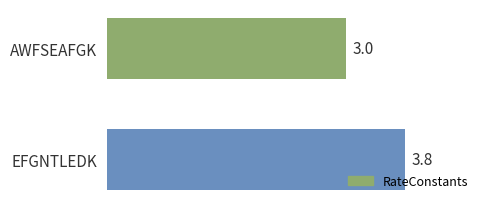

How many bars are there in total?

2